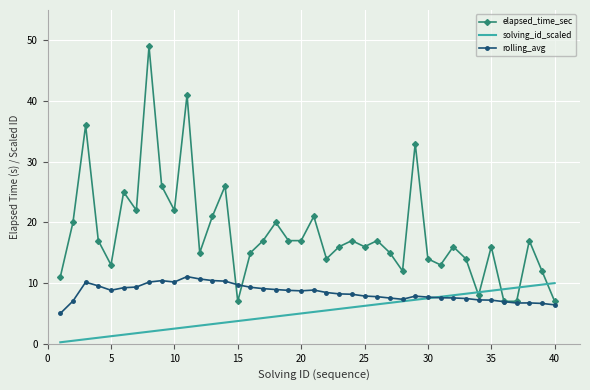

Which series has the largest total across all categories?

elapsed_time_sec